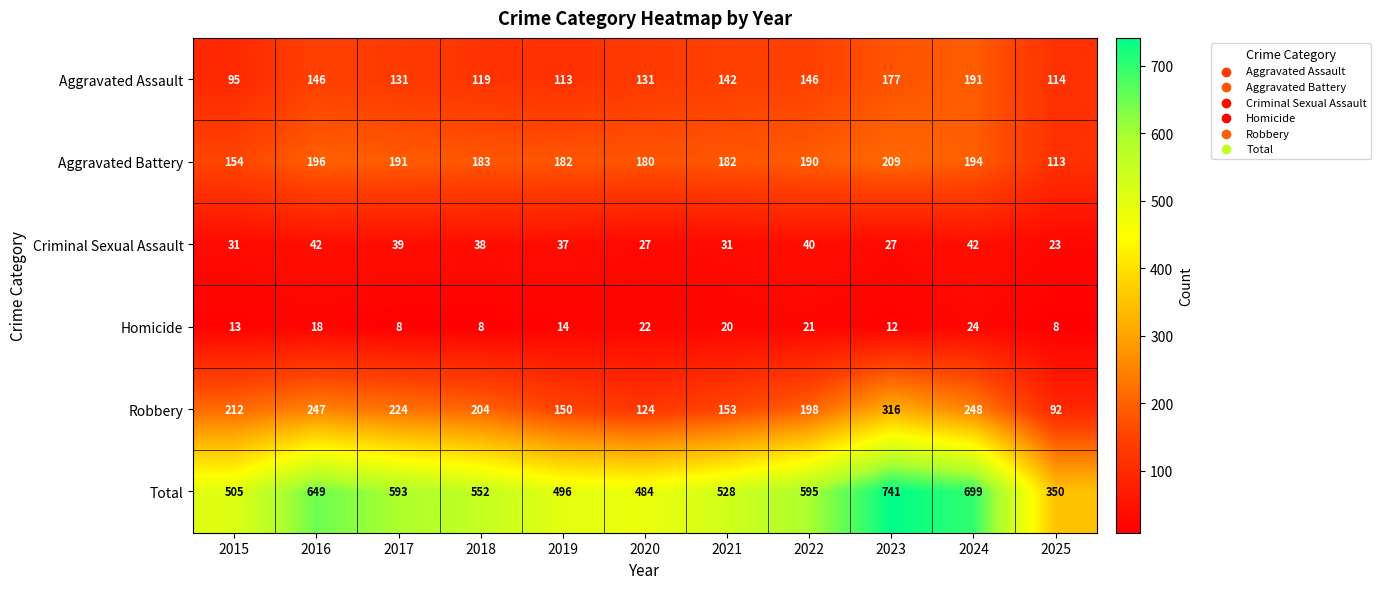

What is the sum of the Aggravated Battery values at 2015 and 2023?

363